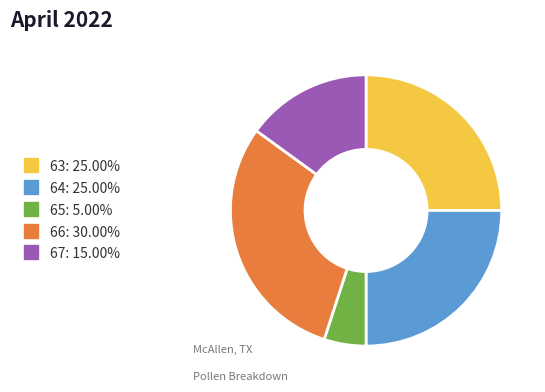

The 64 slice represents 11% of the pie. True or false?

False